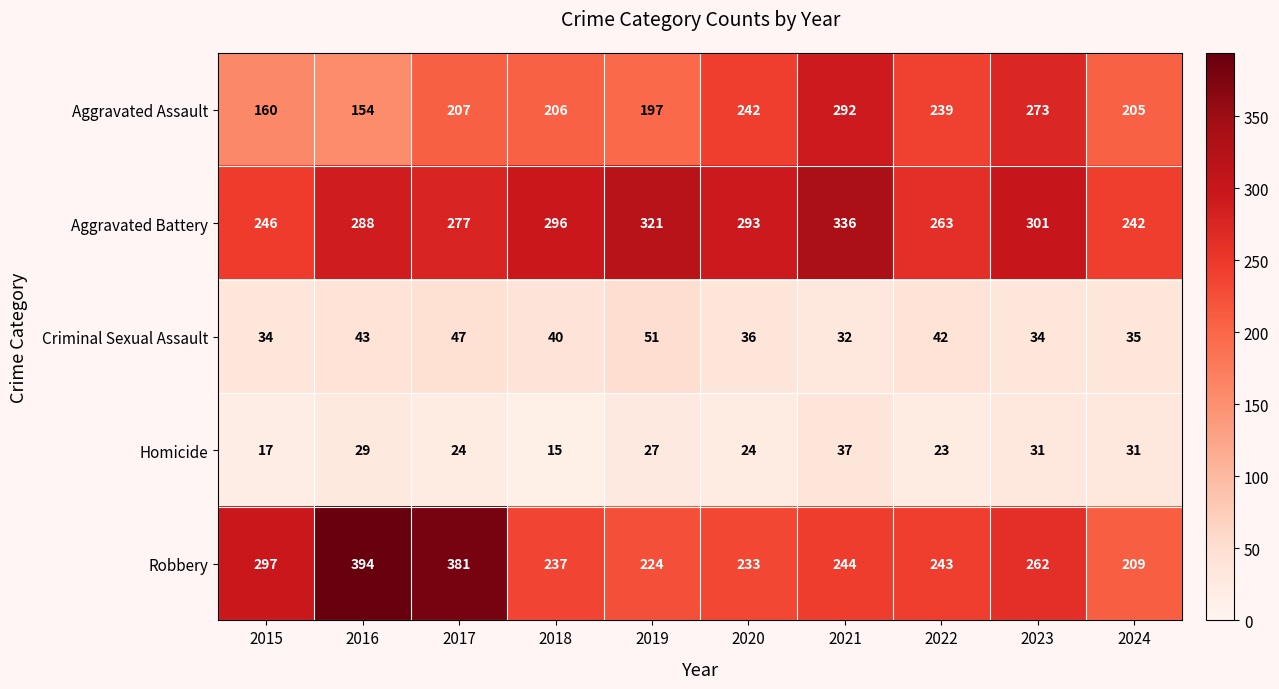

At how many categories does at least one series exceed 360?

2